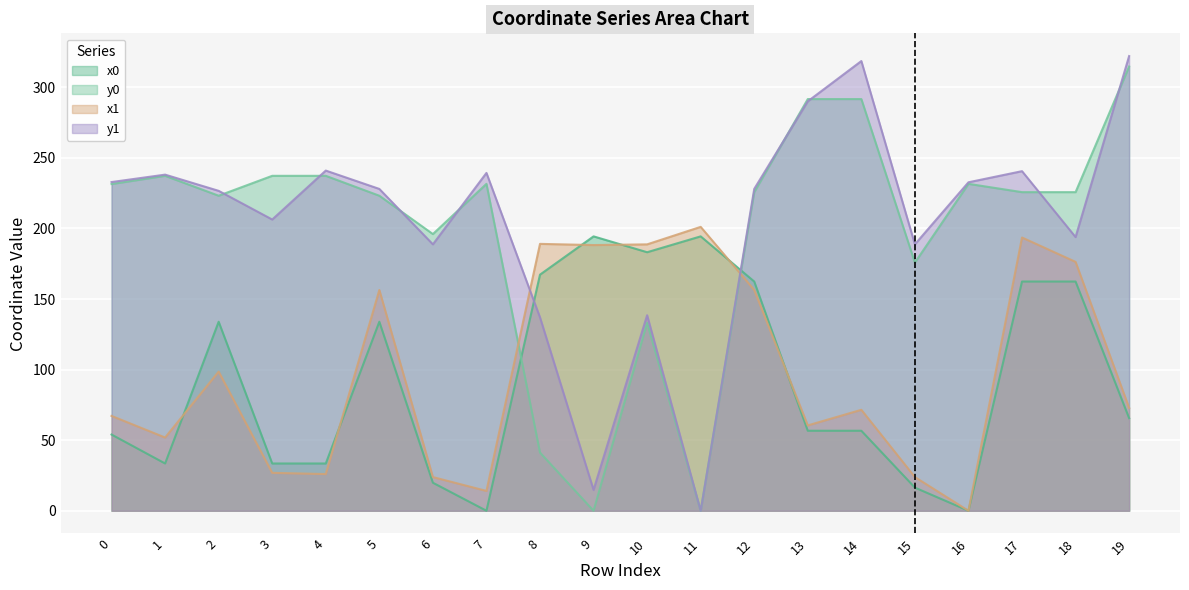

What is the sum of the x0 values at 4 and 0?

87.5